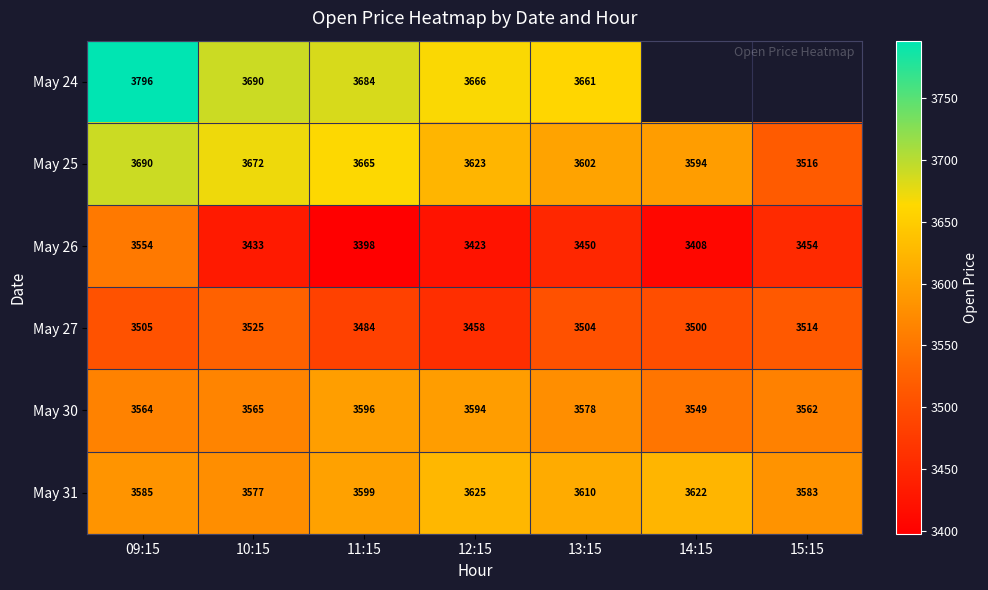

Is the value of May 24 at 11:15 greater than the value of May 30 at 15:15?

Yes